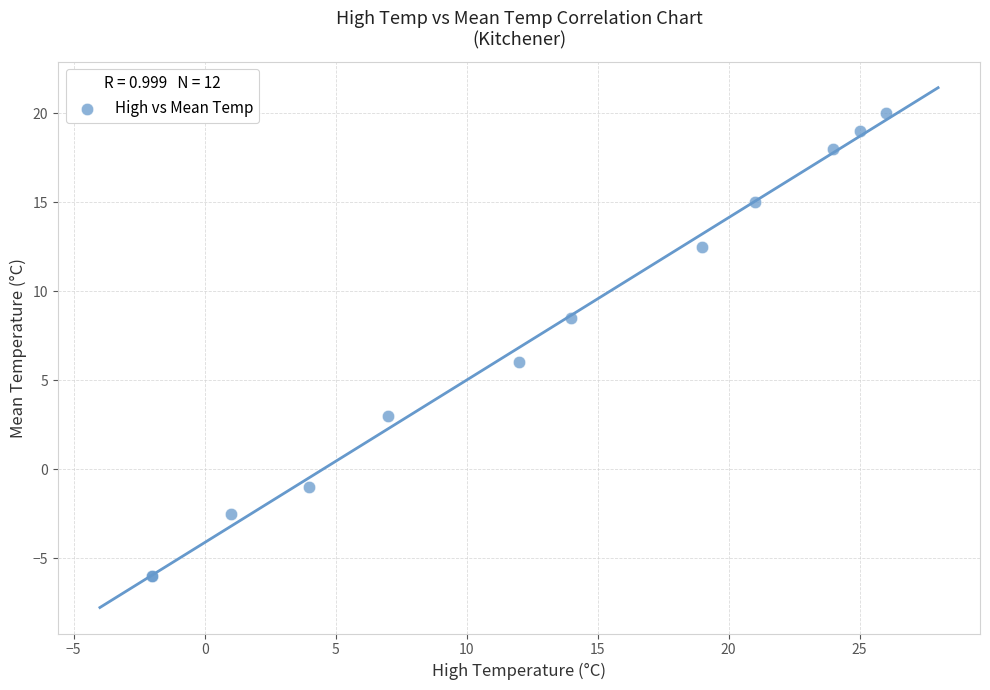

What Y value in the scatter plot is closest to 7?

6.0